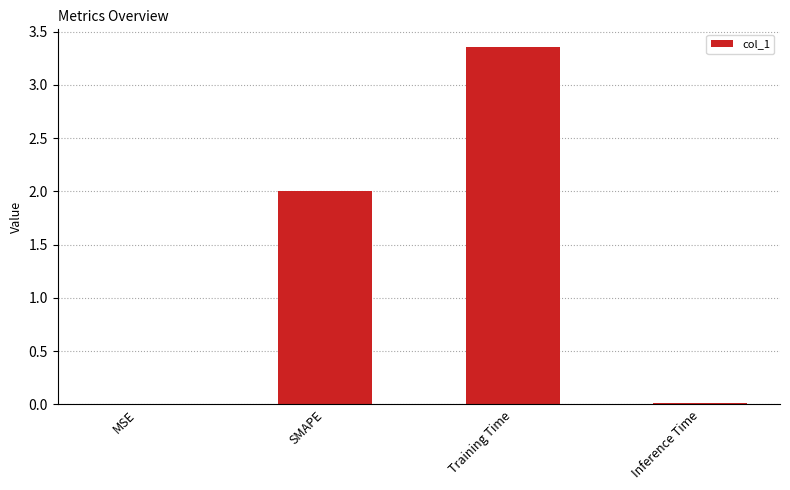

Which has a higher value, Training Time or SMAPE?

Training Time